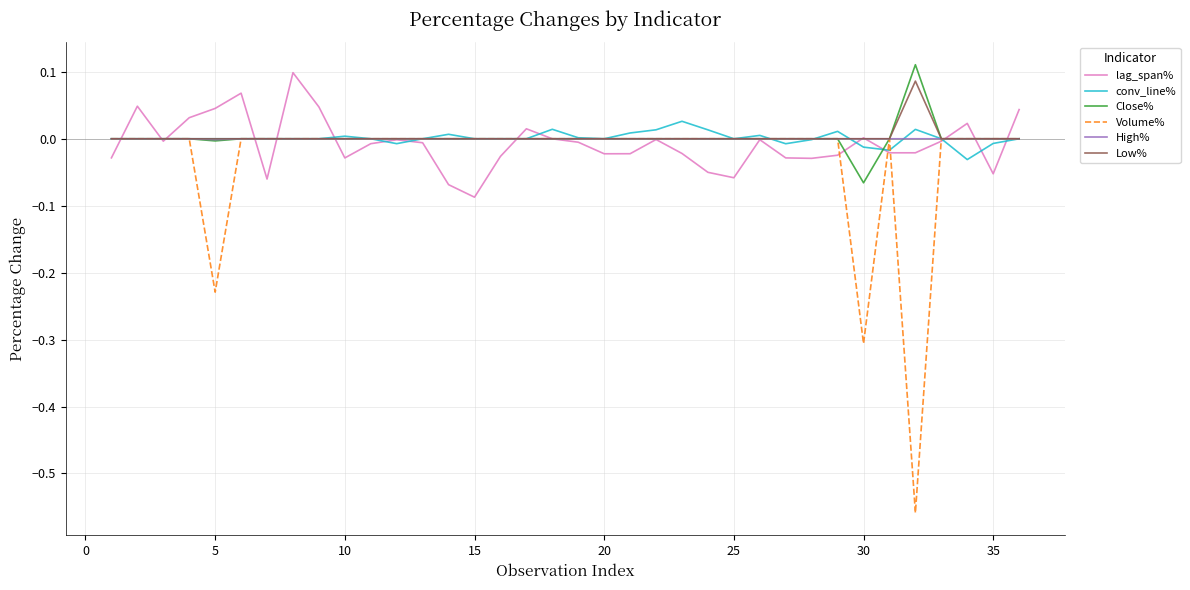

Which series has the widest spread of values?

Volume%